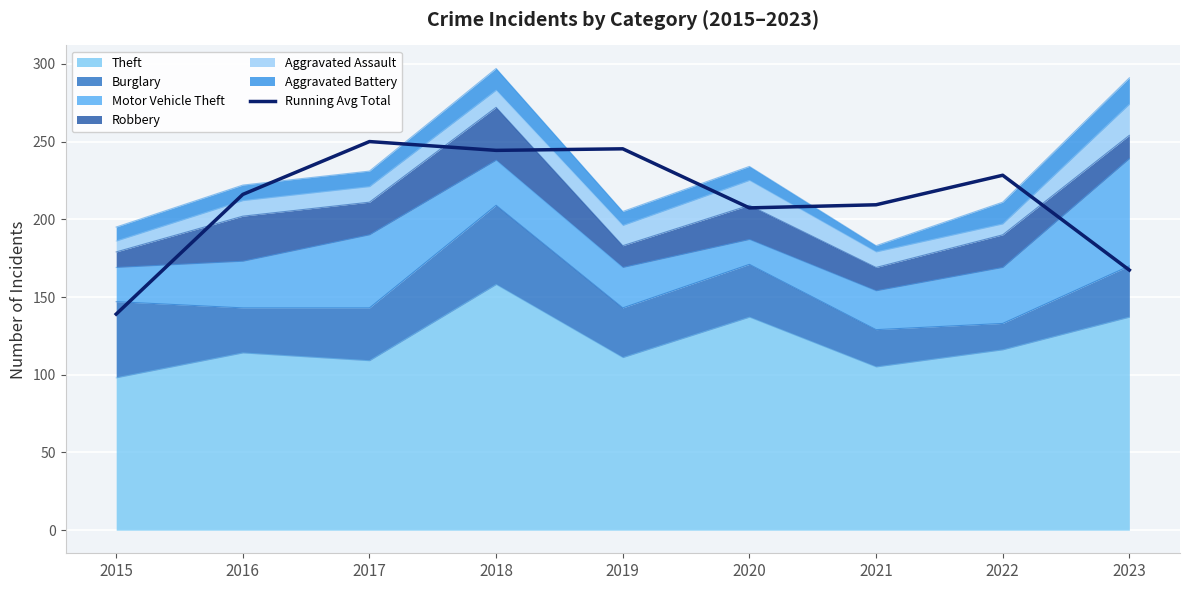

What is the difference between the maximum and second lowest values?

82.7